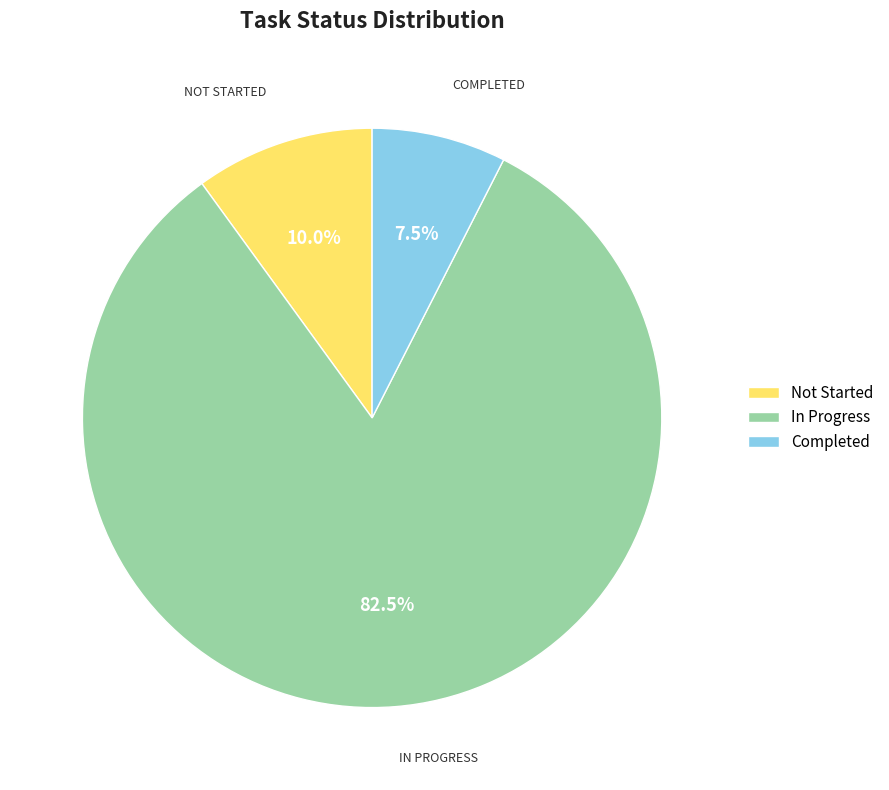

To the nearest percent, what is the difference between the largest and smallest slice percentages?

75%